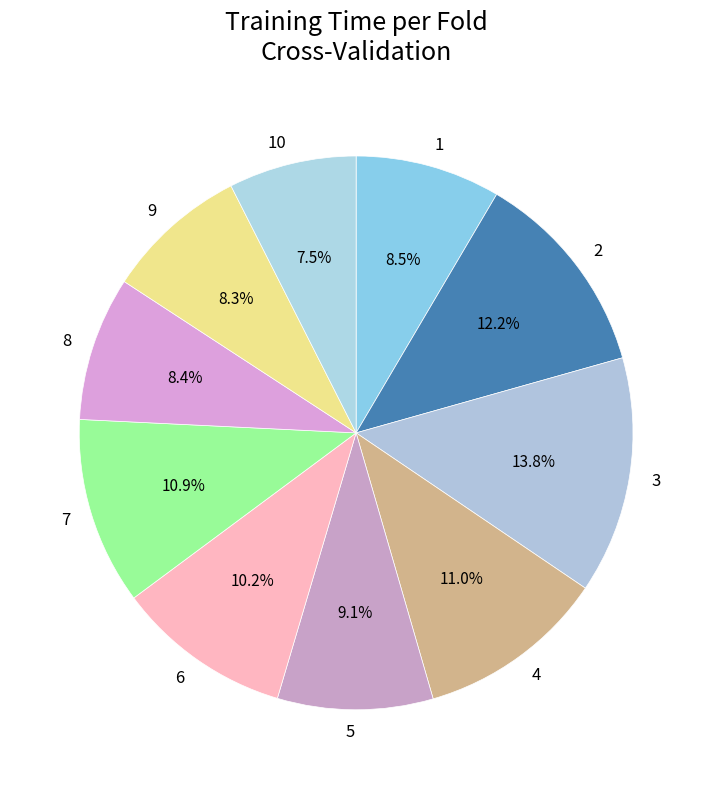

What portion of the pie excludes 6?

89.8%